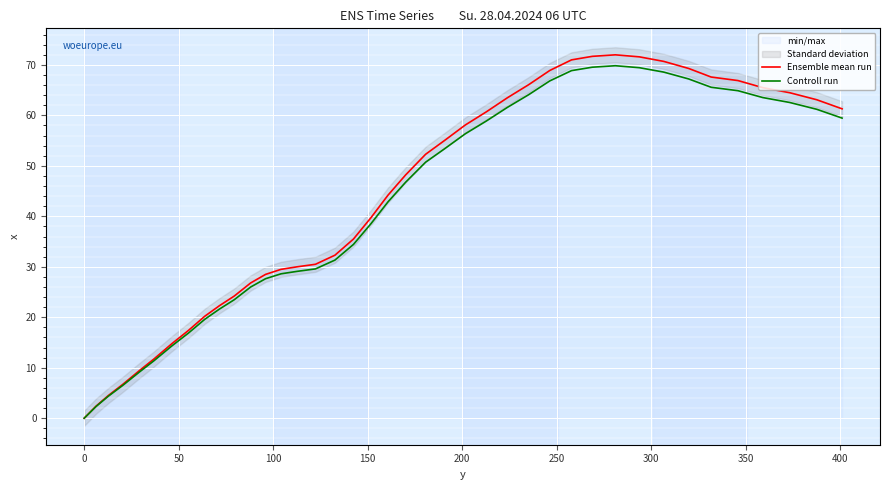

What is the highest value of the Controll run series?

69.8